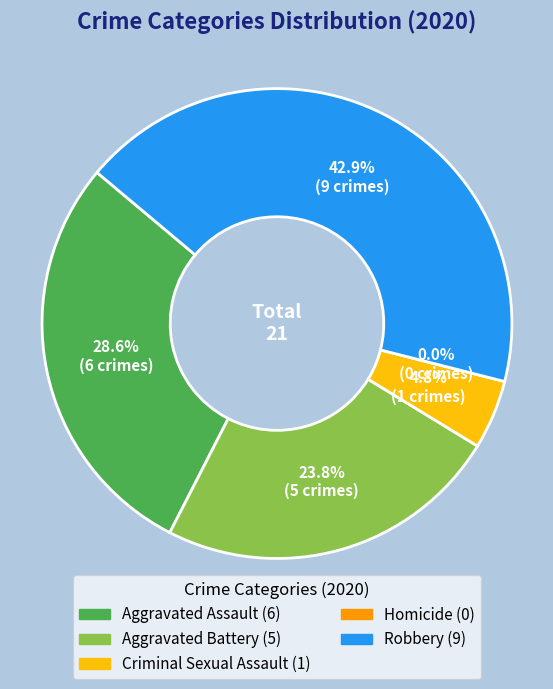

How many slices are in this pie chart?

5